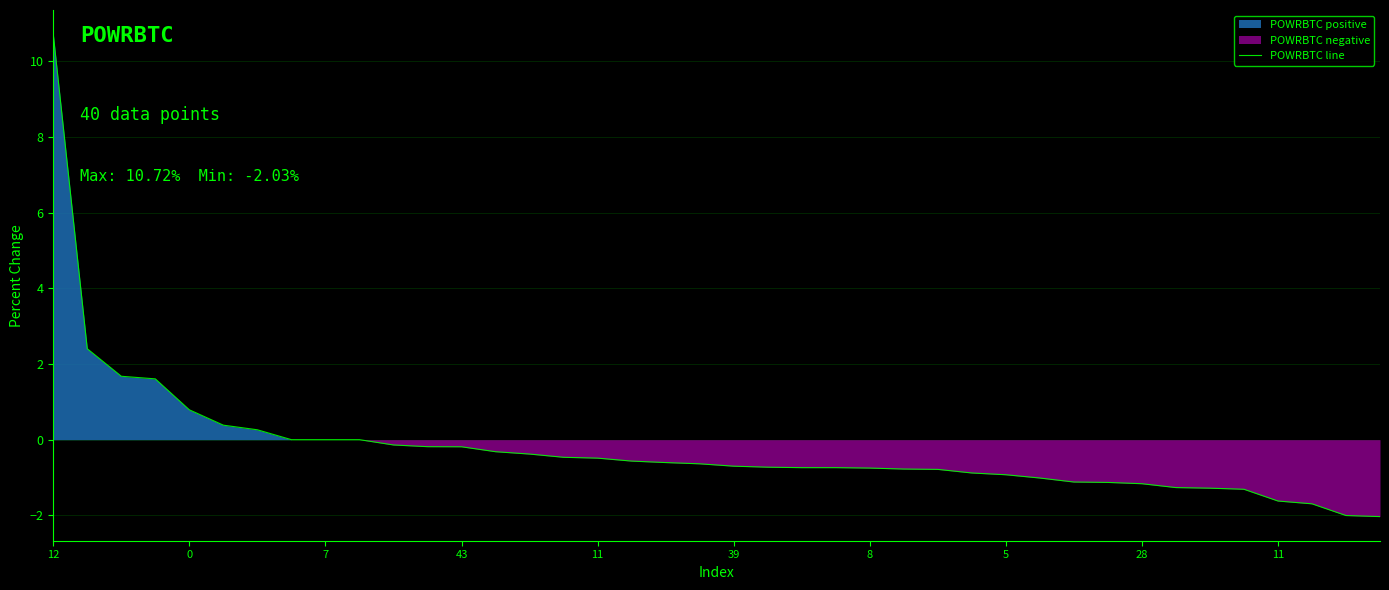

Is it true that the value at 31 is -1.1?

True